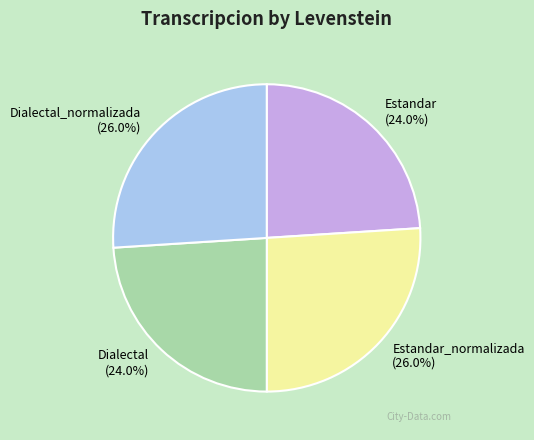

To the nearest percent, what is the average slice percentage?

25%